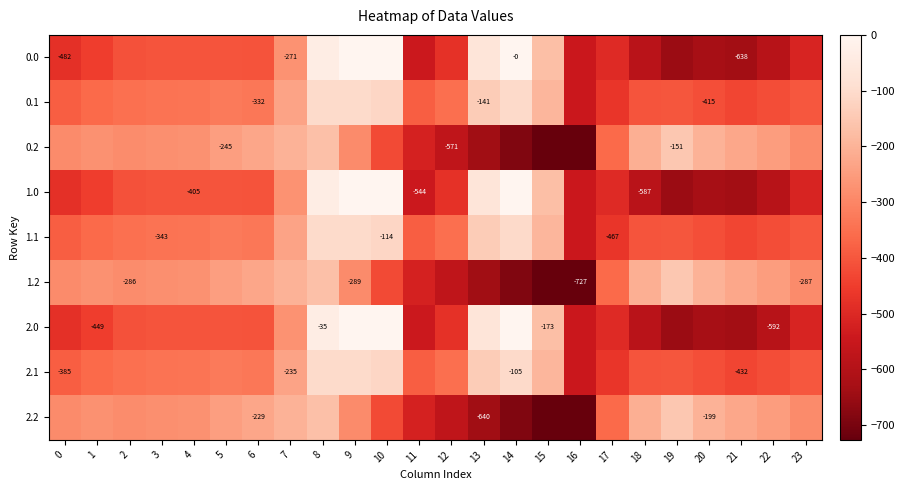

What is the total value across all series at 3?

-3084.0